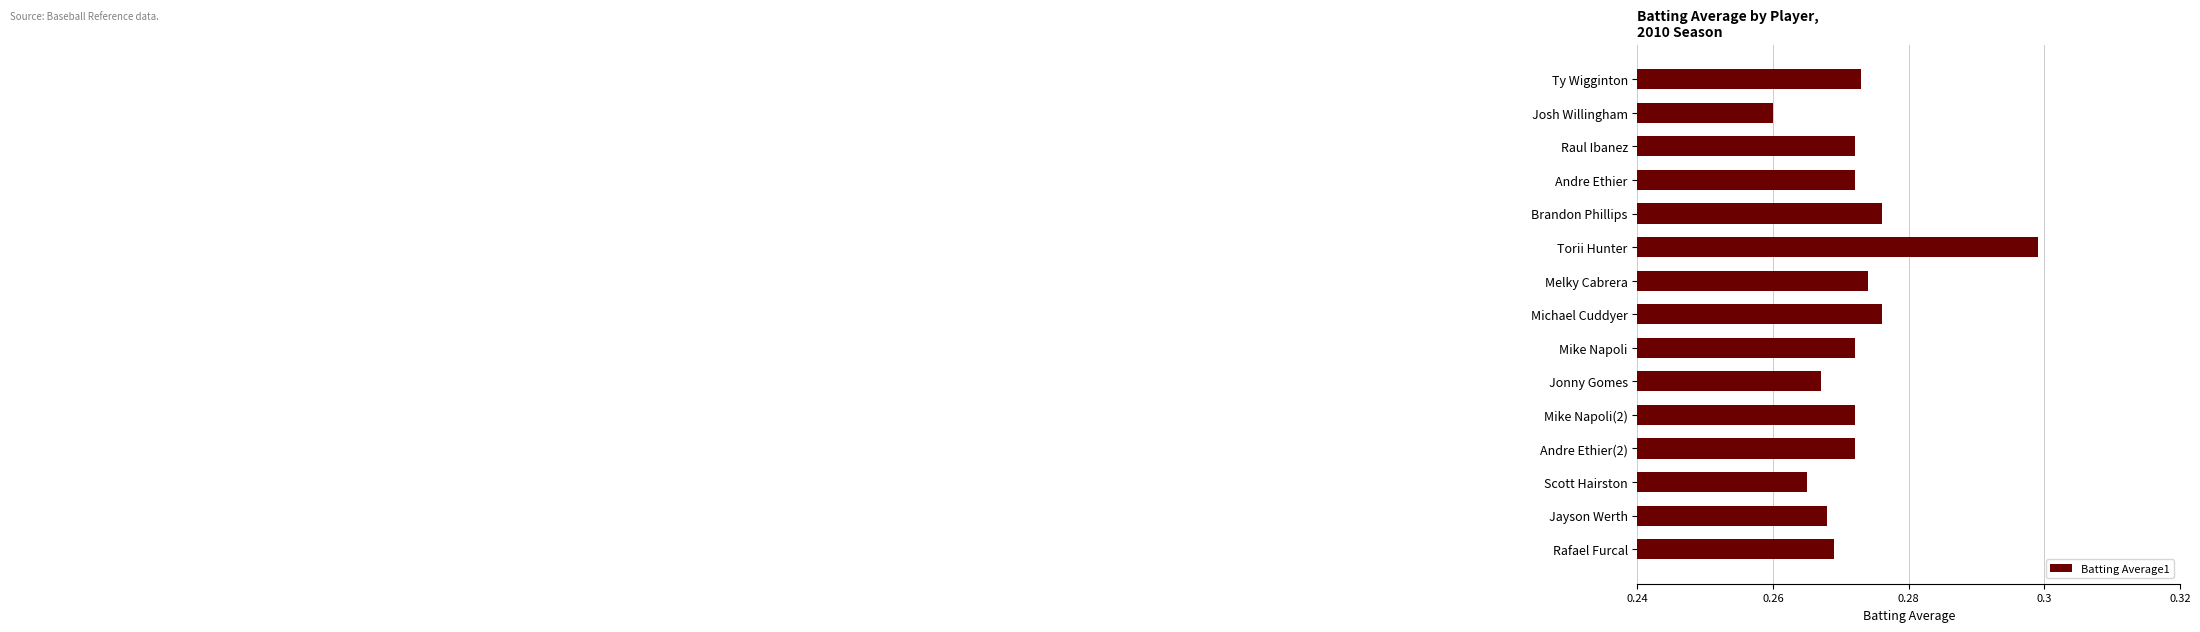

Which label corresponds to the smallest value in the chart?

Josh Willingham